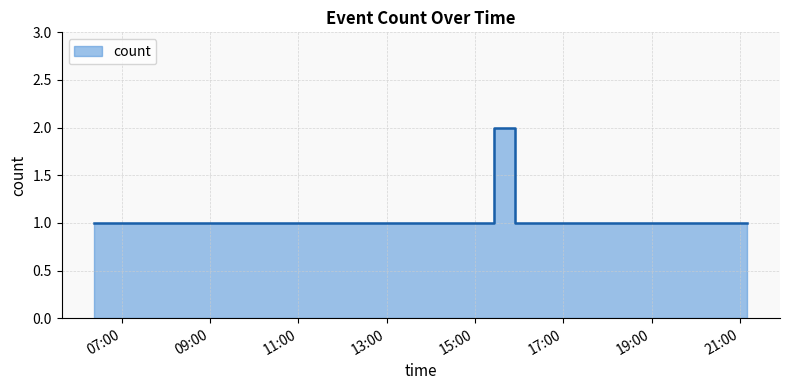

Which category has the highest value across all series?

2019-06-28 15:26:00